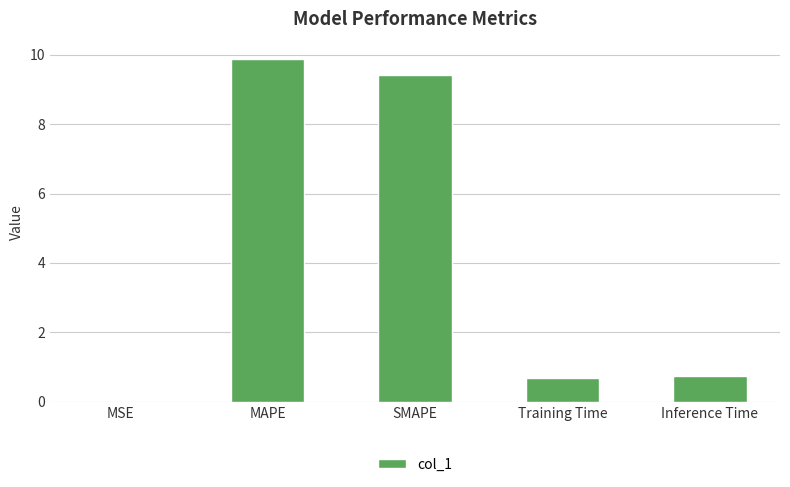

Read the value at SMAPE.

9.4